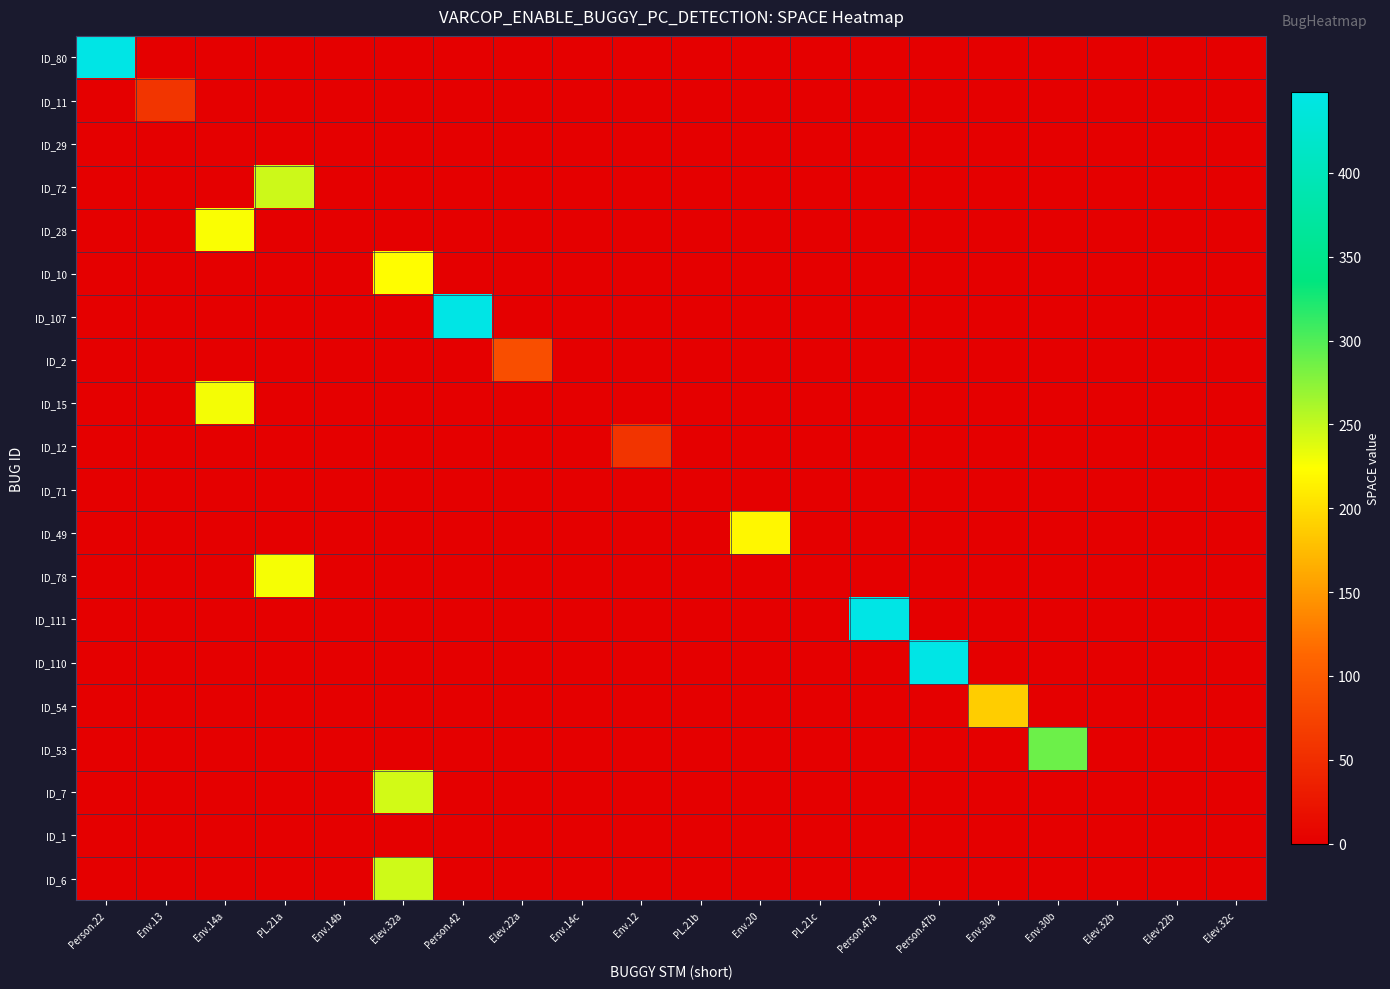

At Env.14c, list the series in order from smallest to largest.

ID_80, ID_11, ID_29, ID_72, ID_28, ID_10, ID_107, ID_2, ID_15, ID_12, ID_71, ID_49, ID_78, ID_111, ID_110, ID_54, ID_53, ID_7, ID_1, ID_6